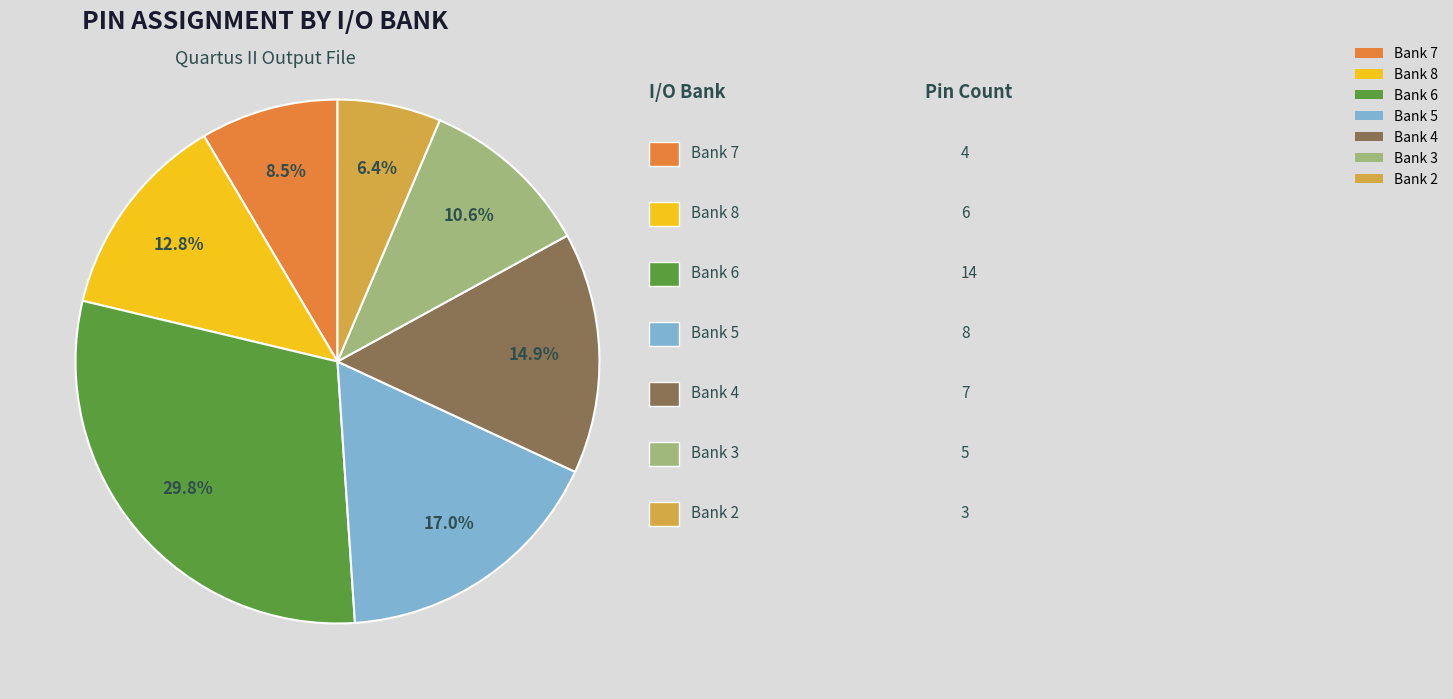

What is the ratio of the value at Bank 2 to the value at Bank 4?

0.4